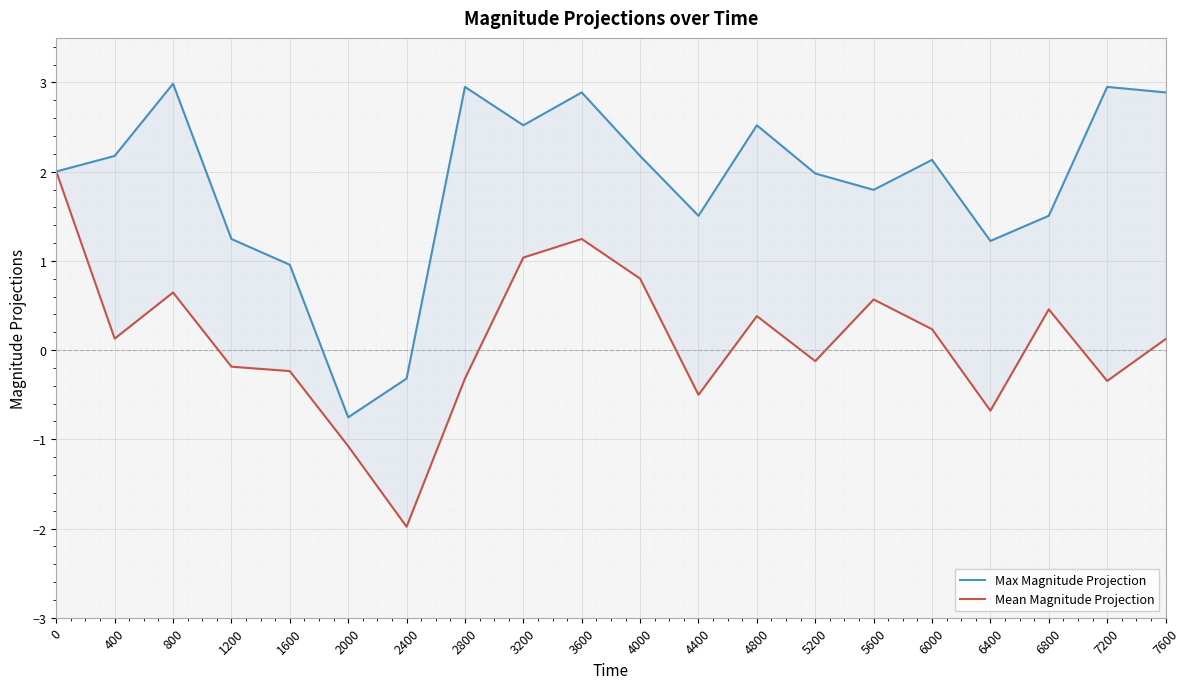

Reading left to right, what are all the values shown in this chart?

Max Magnitude Projection: 0=2.0	400=2.2	800=3.0	1200=1.2	1600=1.0	2000=-0.8	2400=-0.3	2800=3.0	3200=2.5	3600=2.9	4000=2.2	4400=1.5	4800=2.5	5200=2.0	5600=1.8	6000=2.1	6400=1.2	6800=1.5	7200=3.0	7600=2.9
Mean Magnitude Projection: 0=2.0	400=0.1	800=0.6	1200=-0.2	1600=-0.2	2000=-1.1	2400=-2.0	2800=-0.3	3200=1.0	3600=1.2	4000=0.8	4400=-0.5	4800=0.4	5200=-0.1	5600=0.6	6000=0.2	6400=-0.7	6800=0.5	7200=-0.3	7600=0.1